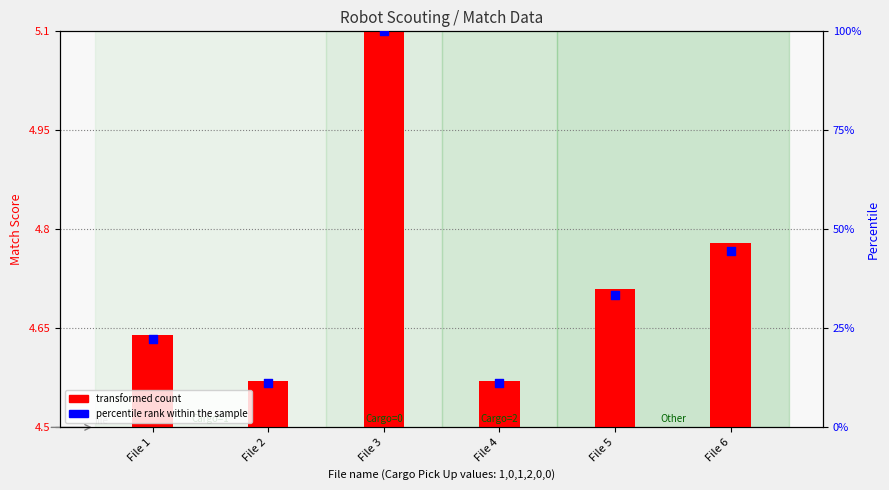

What are all the series names shown in the legend?

transformed count, percentile rank within the sample